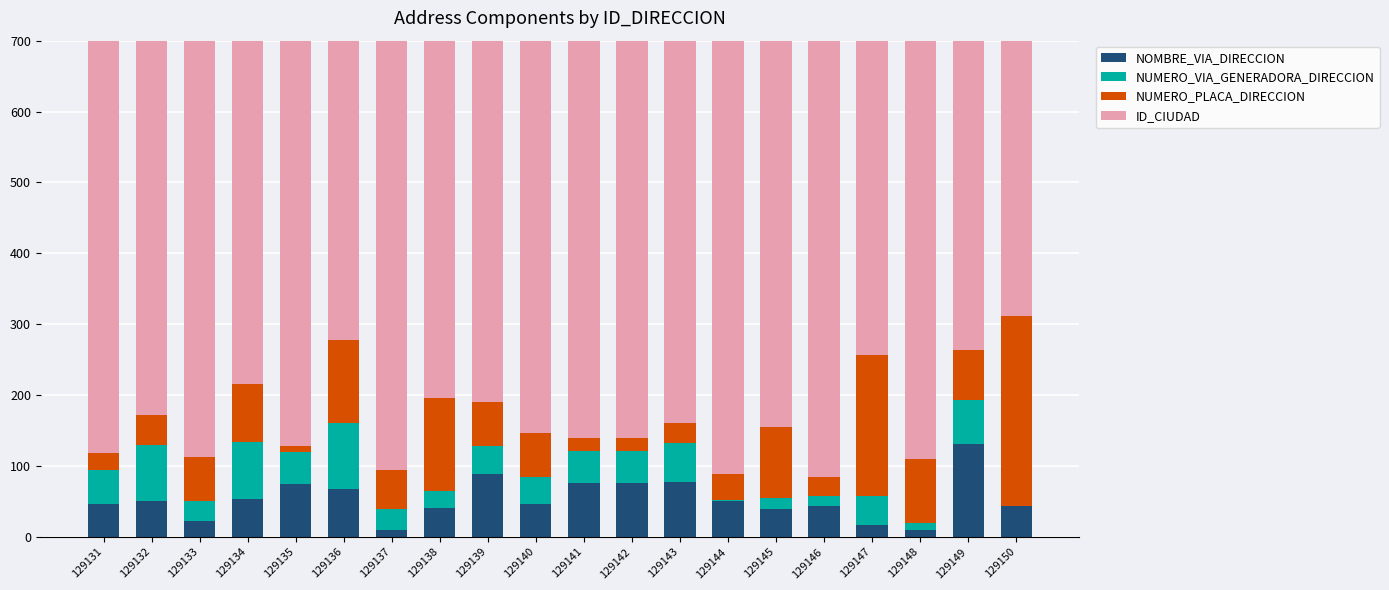

What is the sum of the NUMERO_VIA_GENERADORA_DIRECCION values at 129145 and 129133?

43